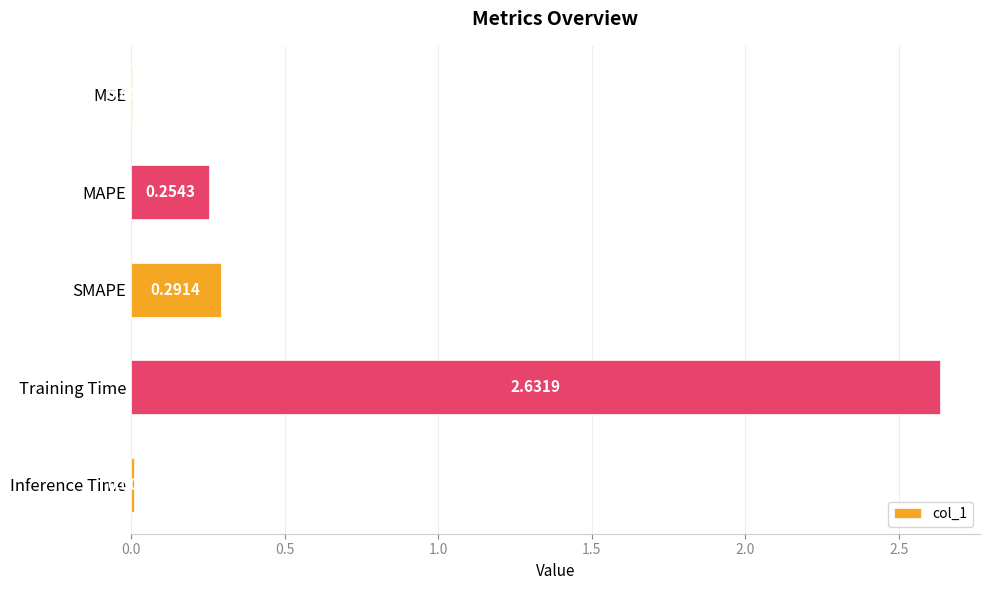

What is the sum of all values?

3.2